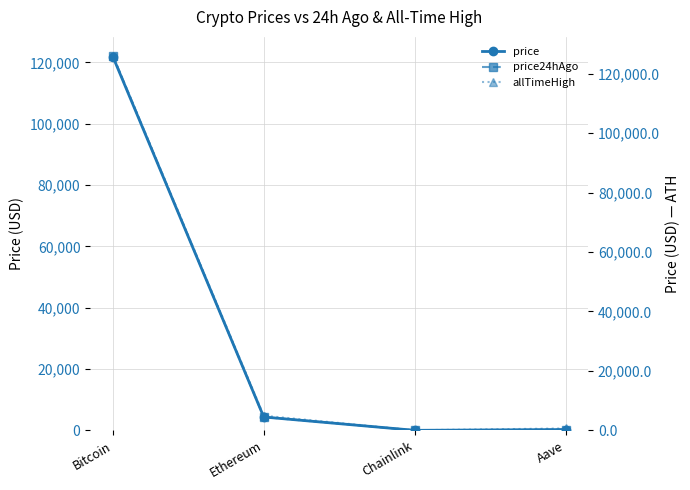

True or false: price has more than 2 interior local peaks.

False